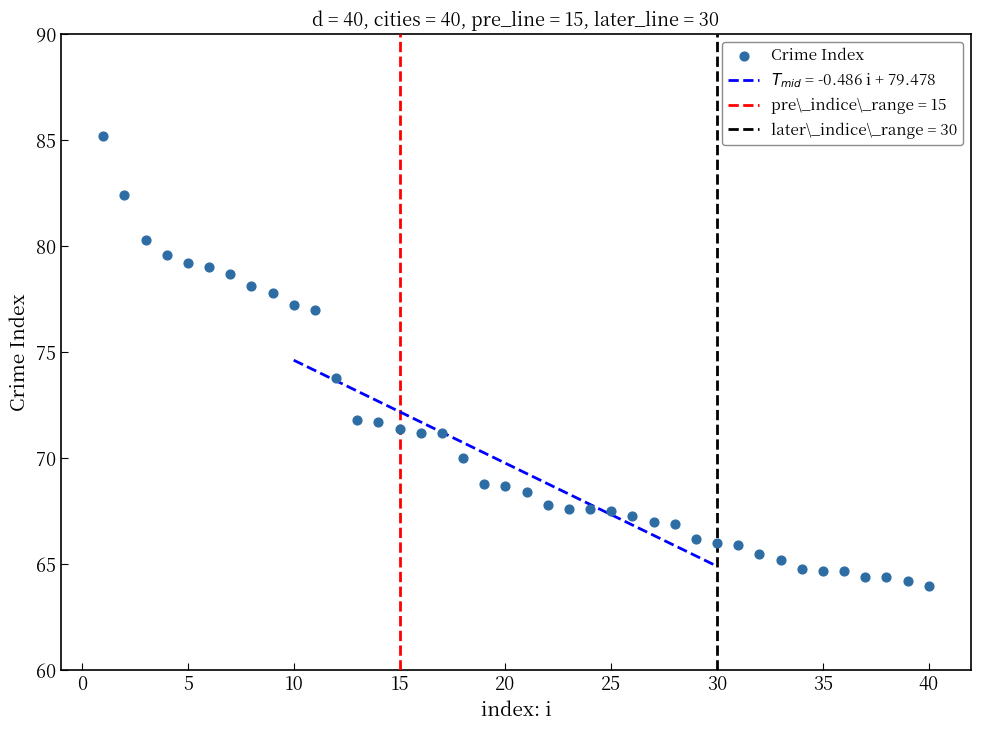

What is the range of Y values (max minus min)?

21.2